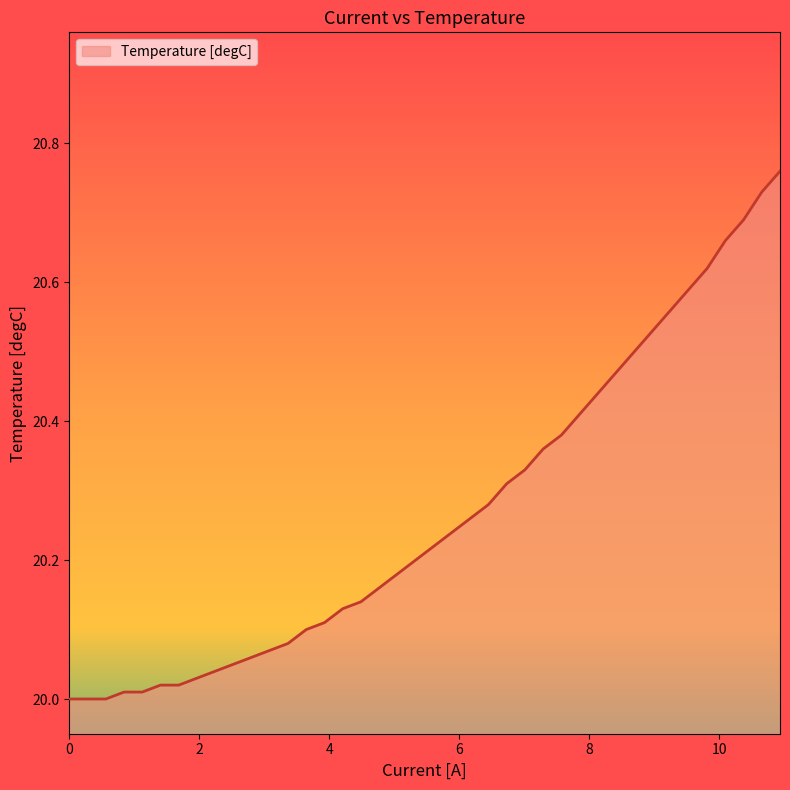

What is the difference between the maximum and minimum values?

0.8